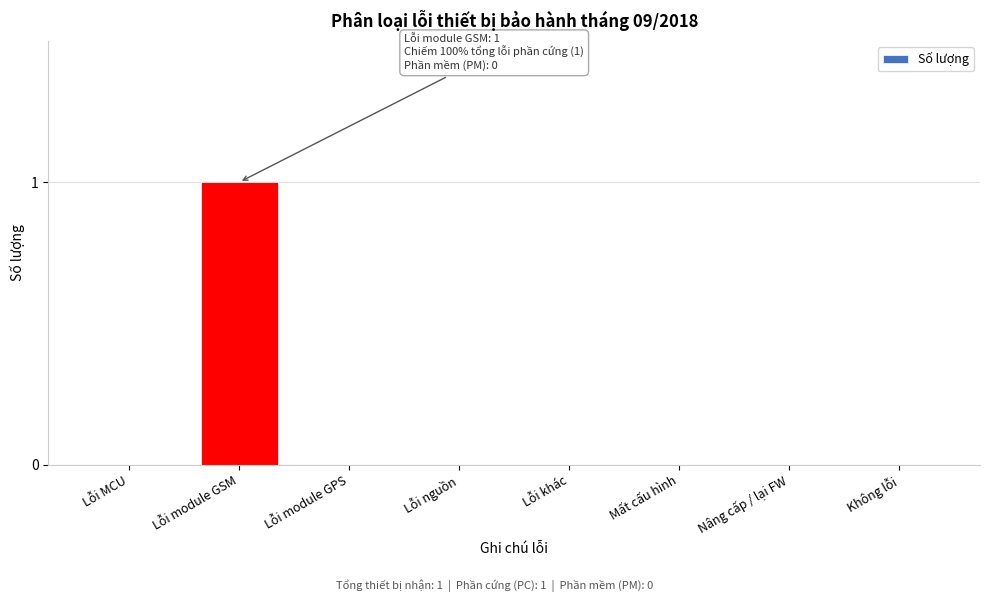

Reading right to left, what are all the values shown in this chart?

Không lỗi=0	Nâng cấp / lại FW=0	Mất cấu hình=0	Lỗi khác=0	Lỗi nguồn=0	Lỗi module GPS=0	Lỗi module GSM=1	Lỗi MCU=0